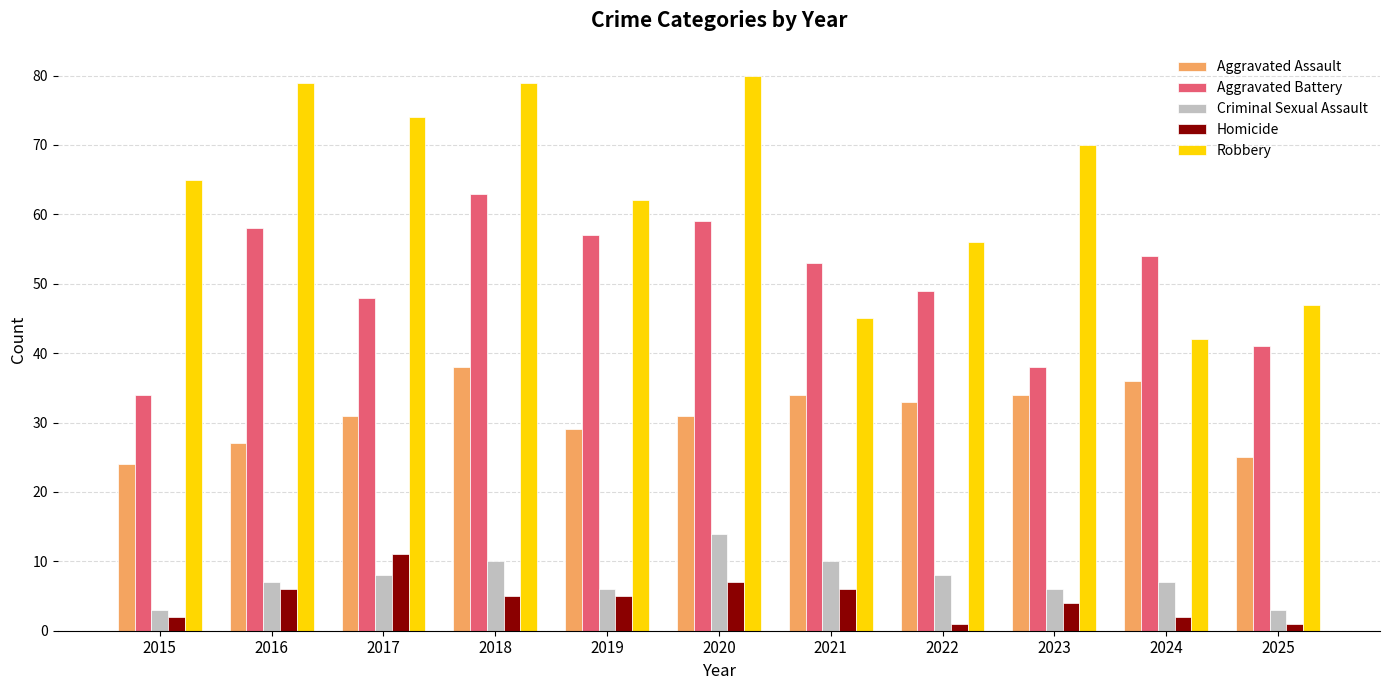

Reading right to left, list all the values displayed in this chart.

Aggravated Assault: 2025=25	2024=36	2023=34	2022=33	2021=34	2020=31	2019=29	2018=38	2017=31	2016=27	2015=24
Aggravated Battery: 2025=41	2024=54	2023=38	2022=49	2021=53	2020=59	2019=57	2018=63	2017=48	2016=58	2015=34
Criminal Sexual Assault: 2025=3	2024=7	2023=6	2022=8	2021=10	2020=14	2019=6	2018=10	2017=8	2016=7	2015=3
Homicide: 2025=1	2024=2	2023=4	2022=1	2021=6	2020=7	2019=5	2018=5	2017=11	2016=6	2015=2
Robbery: 2025=47	2024=42	2023=70	2022=56	2021=45	2020=80	2019=62	2018=79	2017=74	2016=79	2015=65